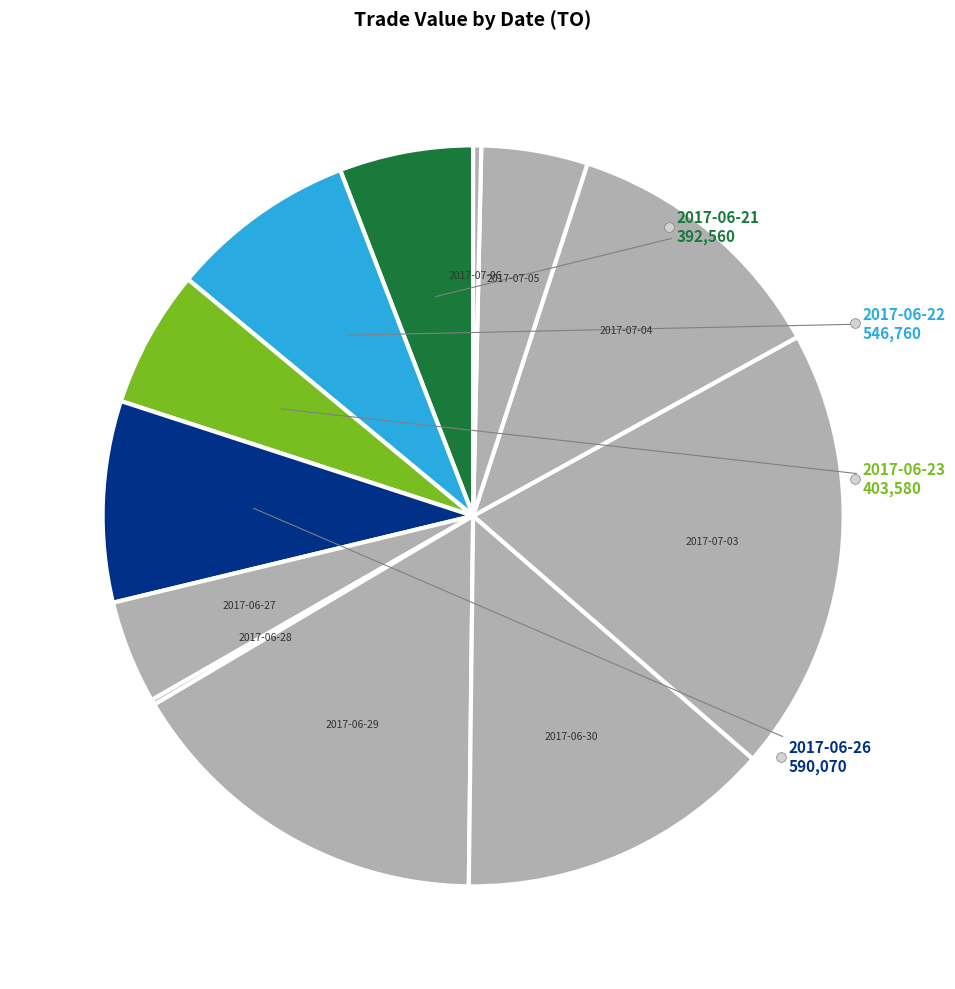

Is there a majority slice in this chart?

No